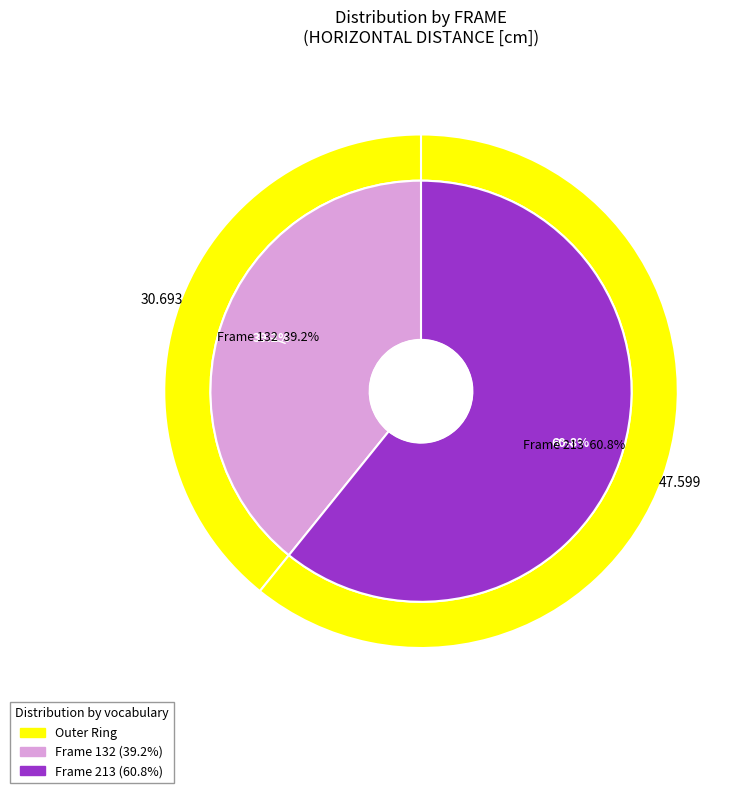

How many segments does this pie chart have?

2